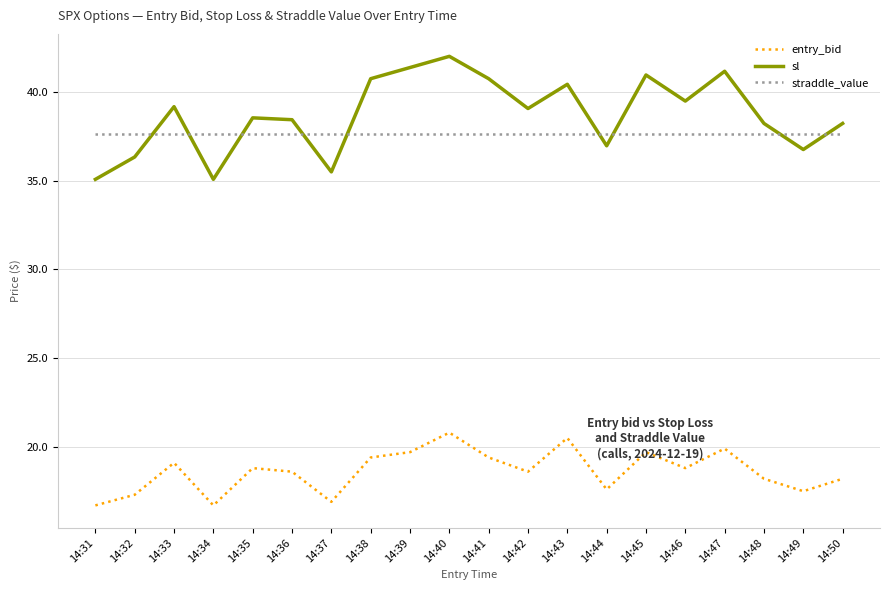

What is the smallest value displayed?

16.7